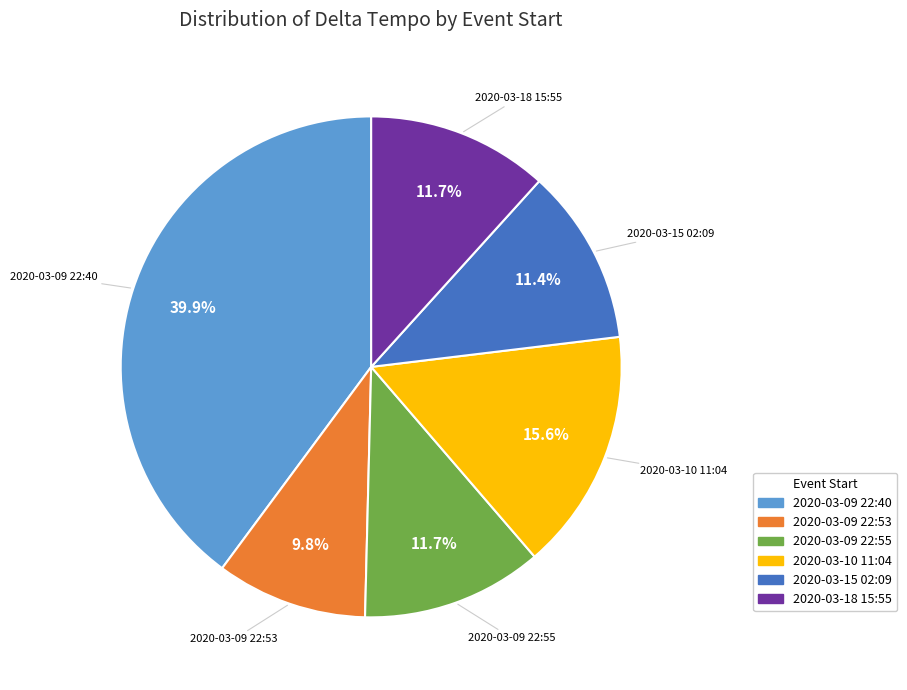

To the nearest percent, what is the difference between the 2020-03-10 11:04 and 2020-03-09 22:53 slice percentages?

6%